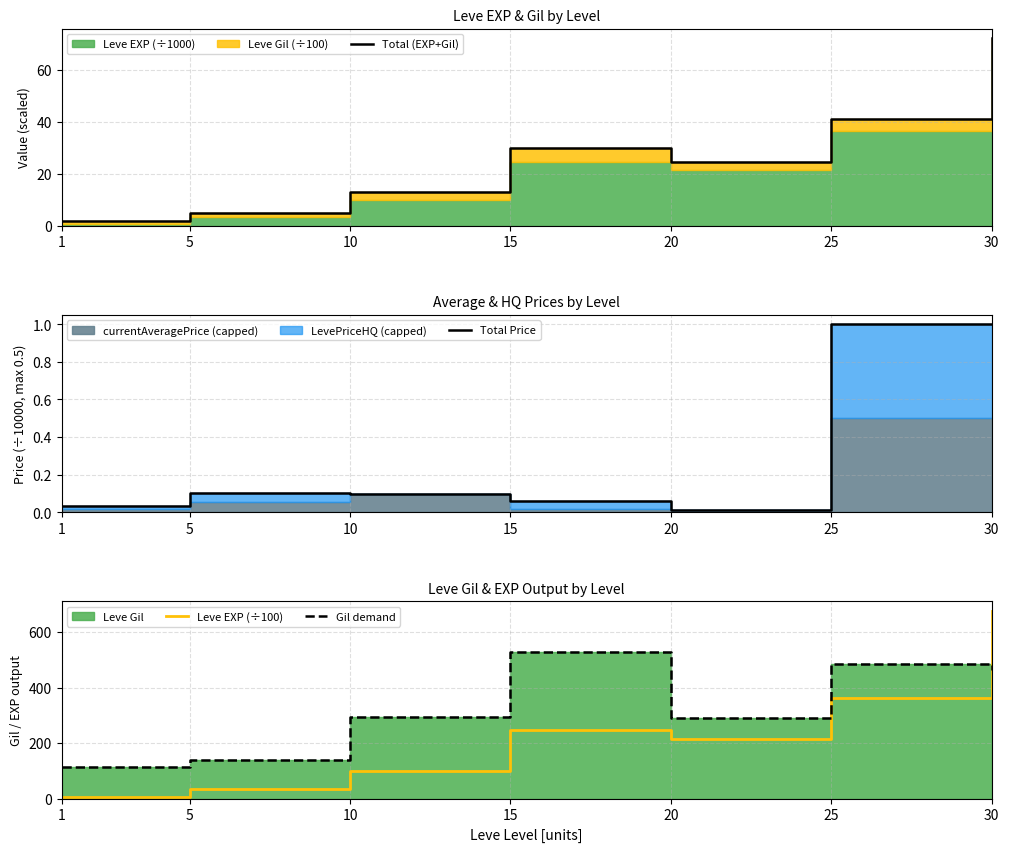

At which category is the sum across all series the highest?

30